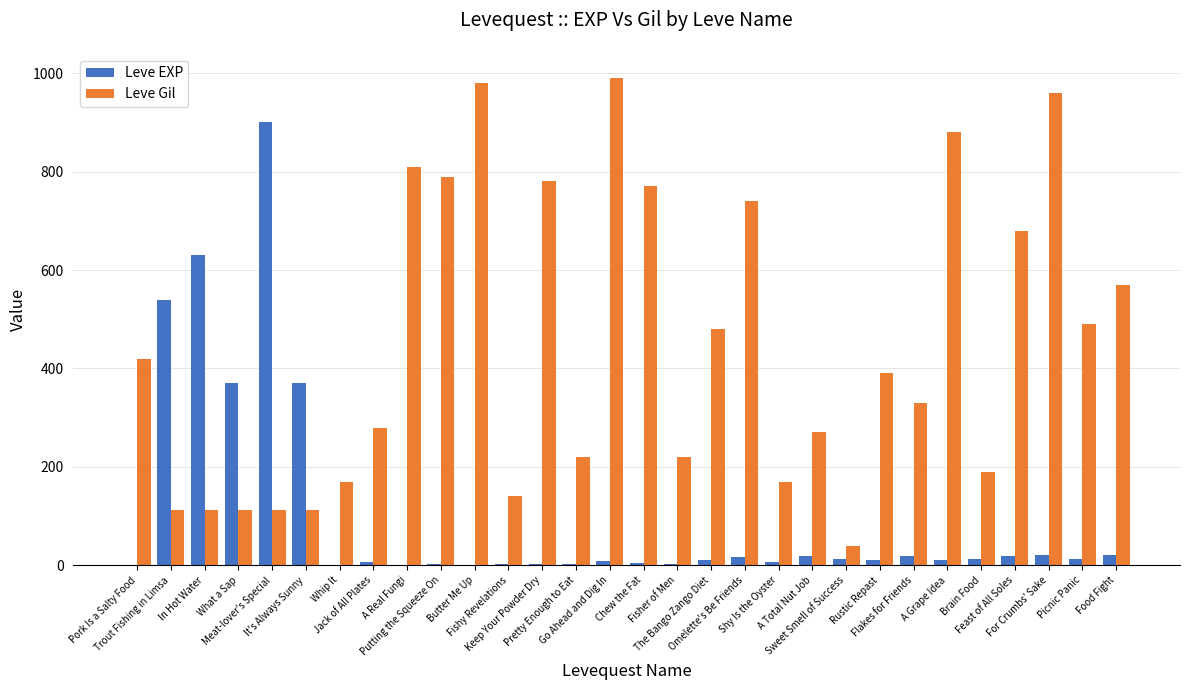

Which category has the highest value in the Leve Gil series?

Go Ahead and Dig In